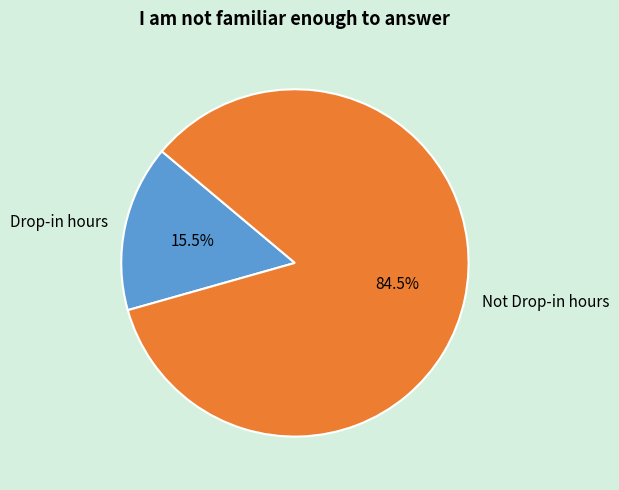

What percentage do Not Drop-in hours and Drop-in hours together represent?

100.0%